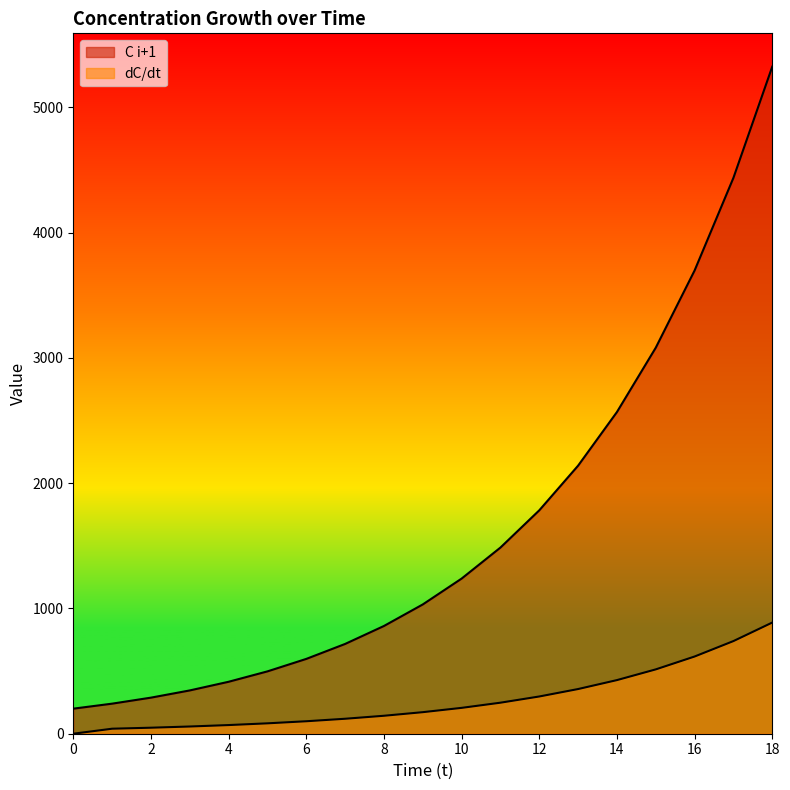

True or false: C i+1 has more than 0 interior local peaks.

False